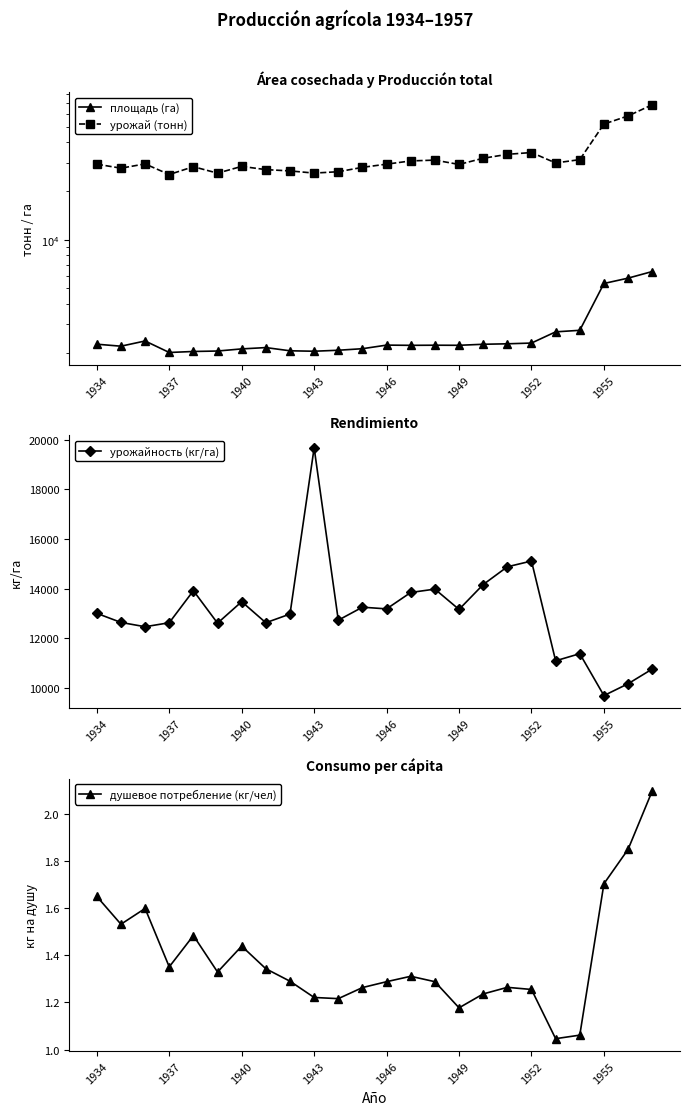

What is the sum of all урожай (тонн) values?

789030.0